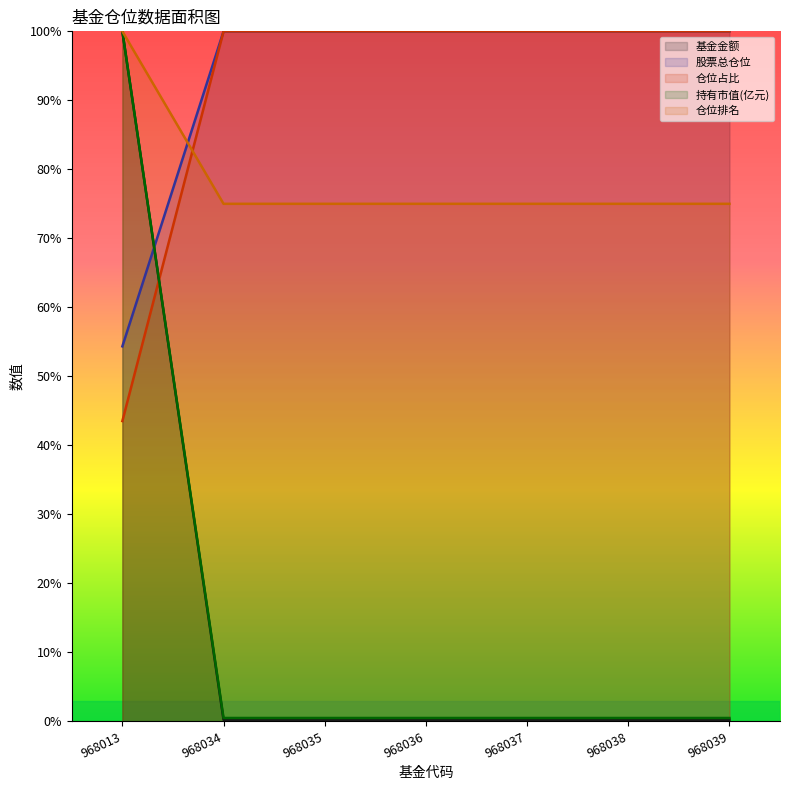

Where is 仓位排名 nearest to the value 77?

968013